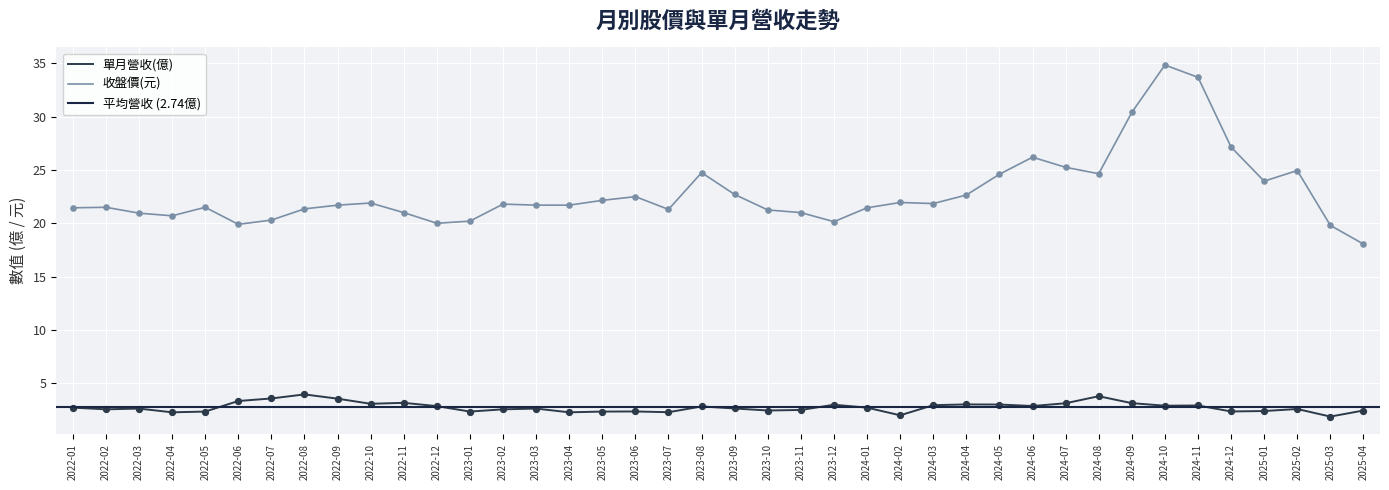

Which series has the largest total across all categories?

收盤價(元)